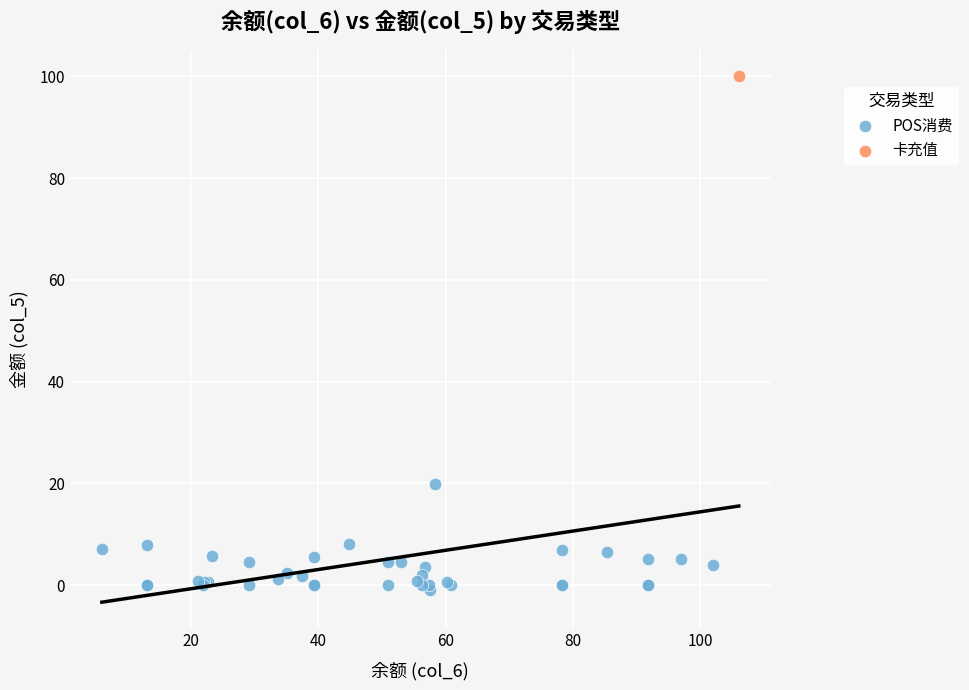

What are all the series names shown in the legend?

POS消费, 卡充值